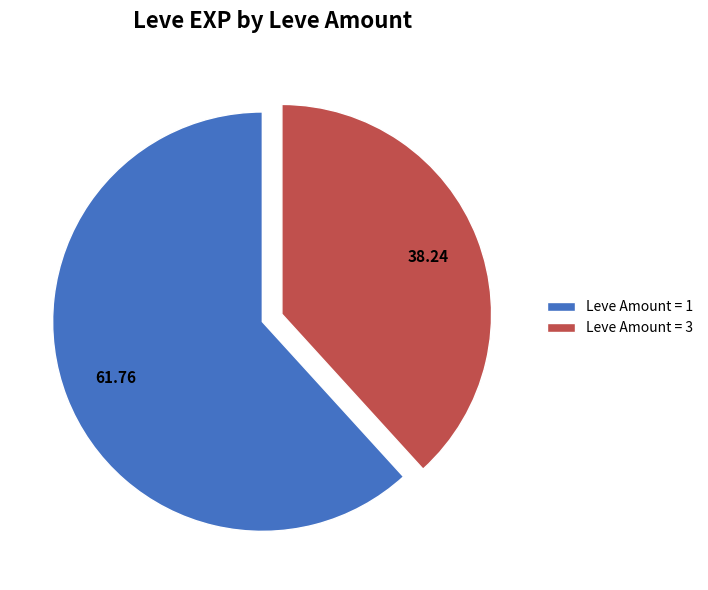

Which slice represents more than half of the pie?

Leve Amount = 1